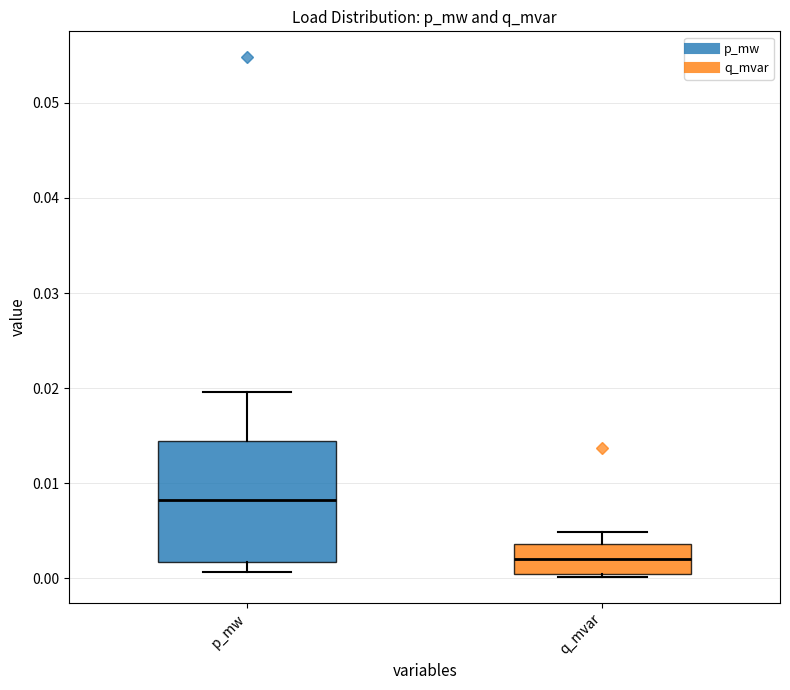

Which box has the lowest median line?

q_mvar